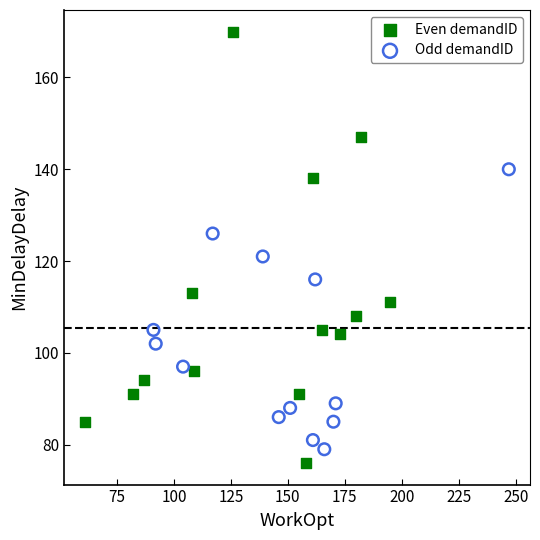

Which series has the widest spread of Y values?

Even demandID